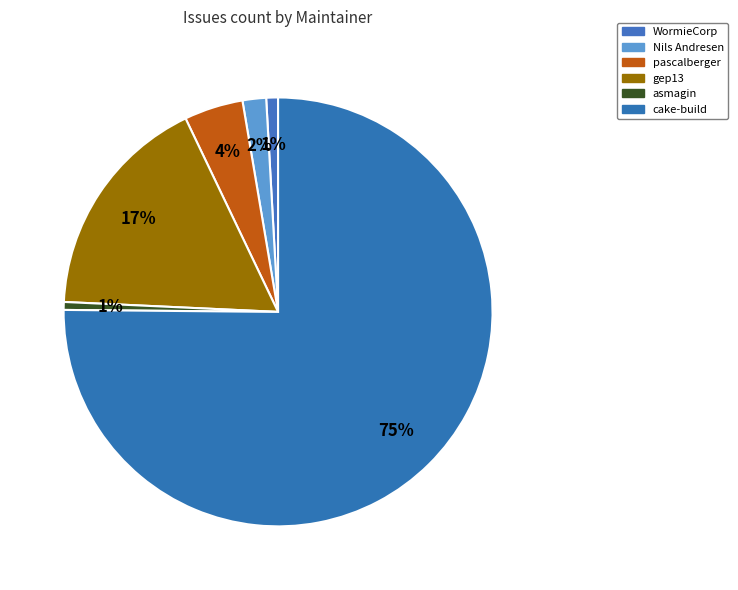

How many slices are in this pie chart?

6